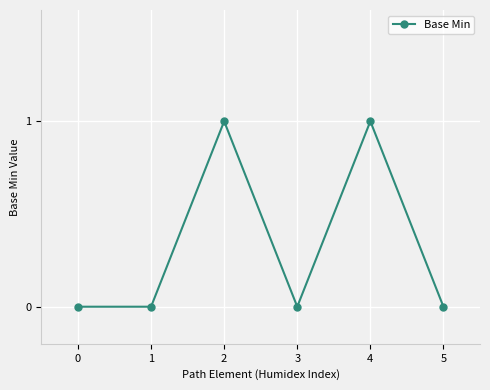

True or false: there are more than 0 points higher than both neighbors.

True